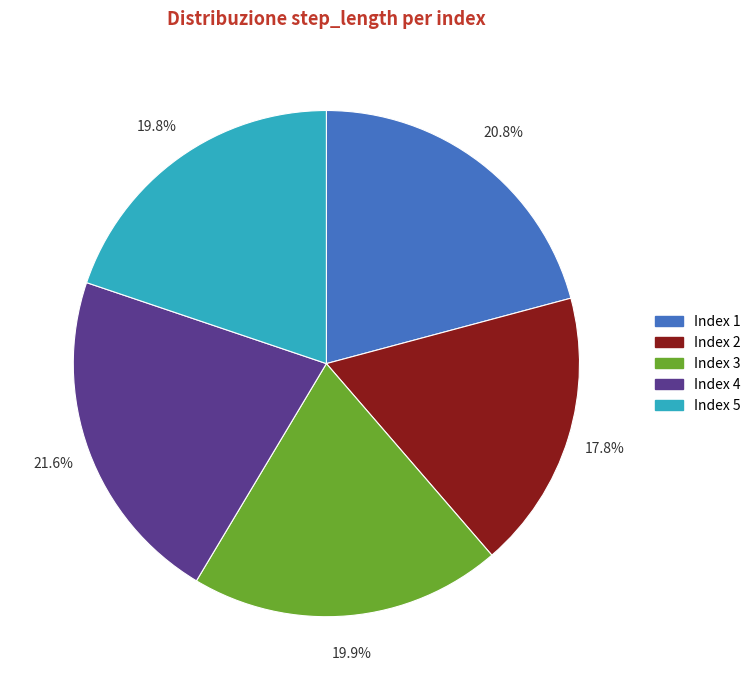

Is there a majority slice in this chart?

No